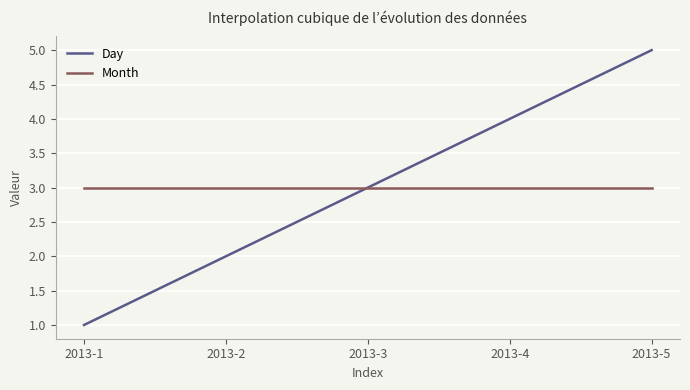

How many lines are shown in the chart?

2